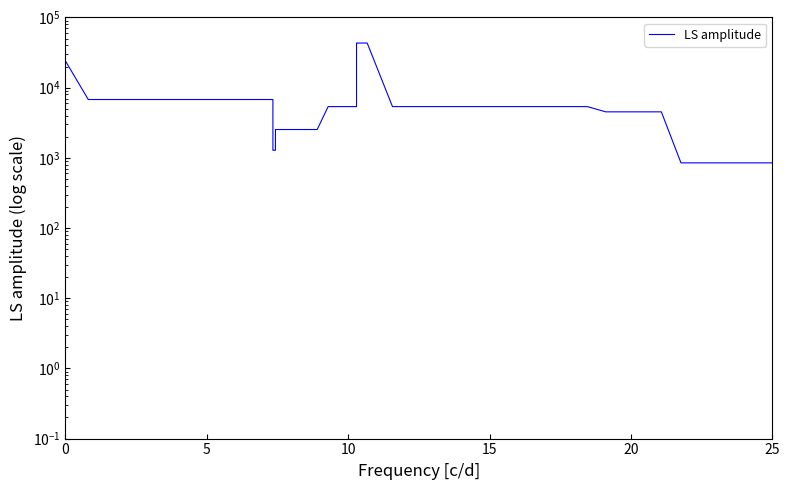

Does the chart have visible grid lines?

No